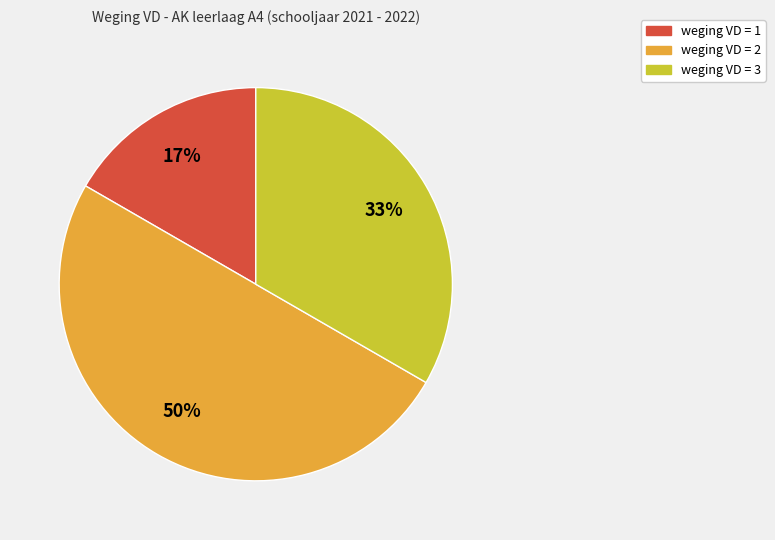

Does weging VD = 3 represent more than half of the total?

No